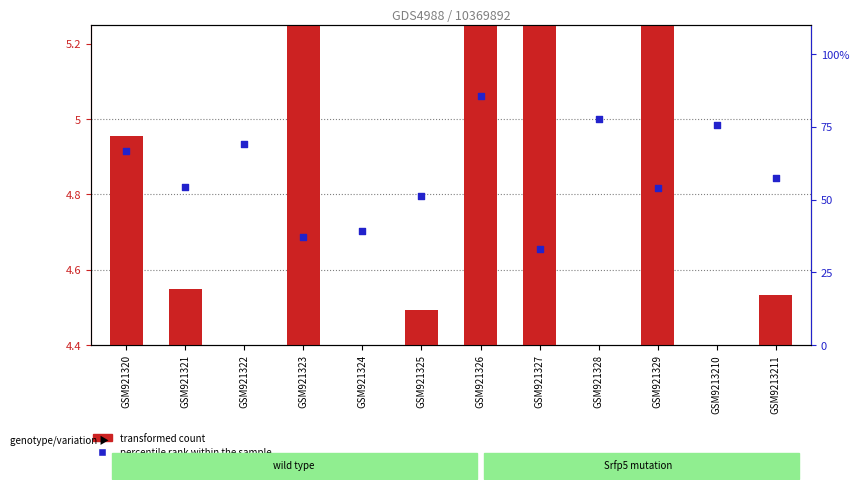

What is the total value across all series at GSM921326?

90.0